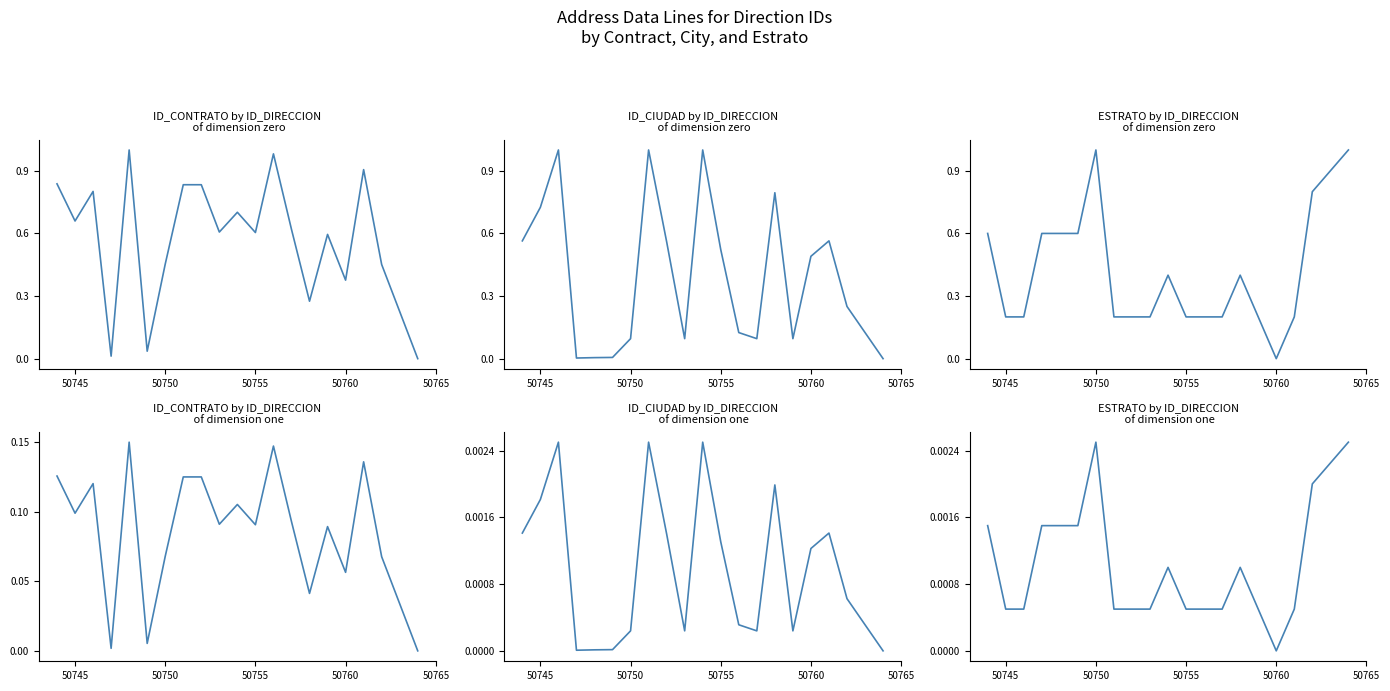

Where is ESTRATO (scaled) nearest to the value 0?

50760